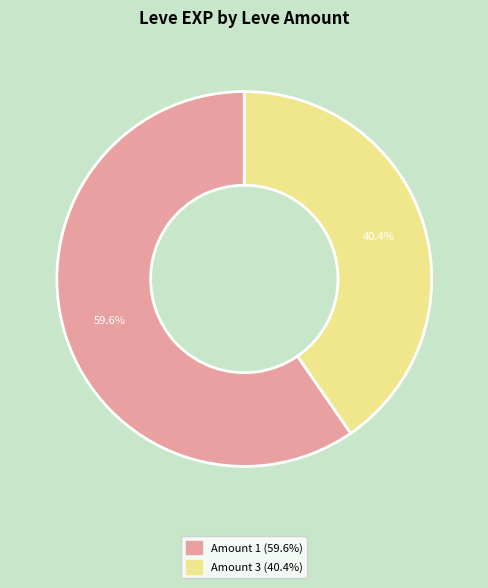

Does any single category account for the majority?

Yes